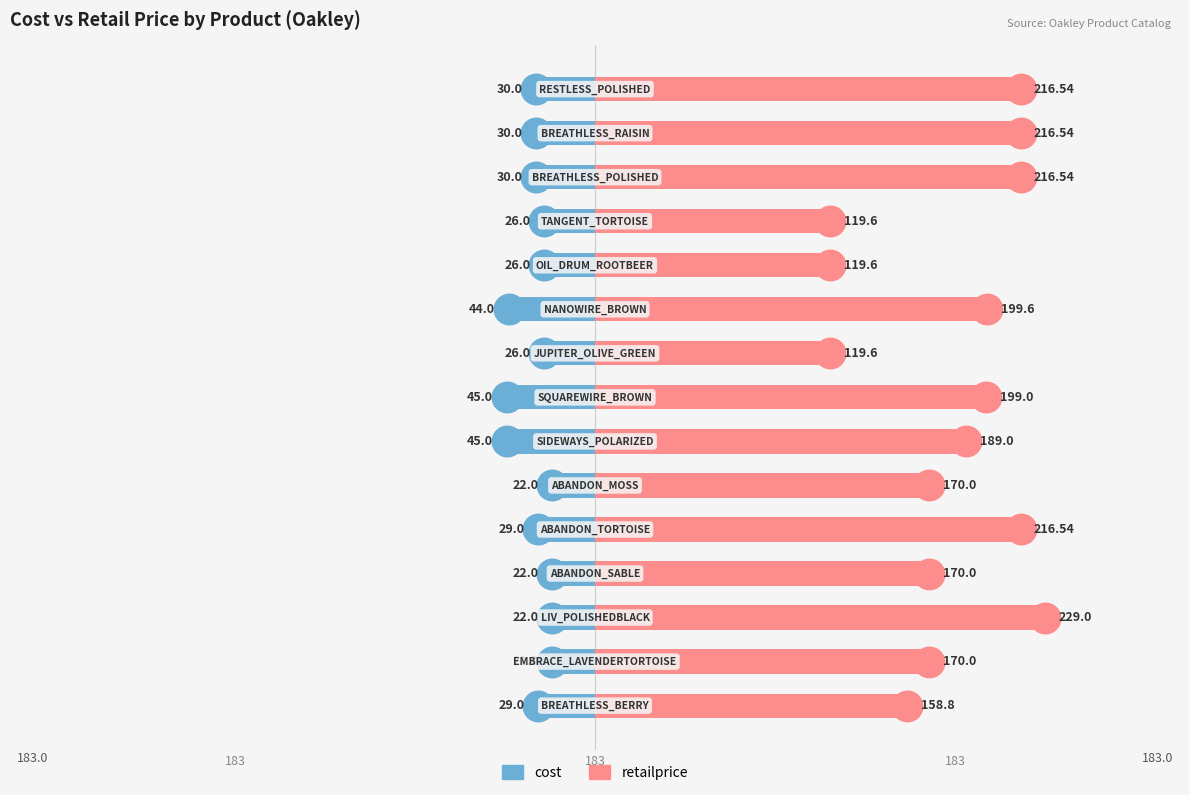

How many bars are there in total?

30